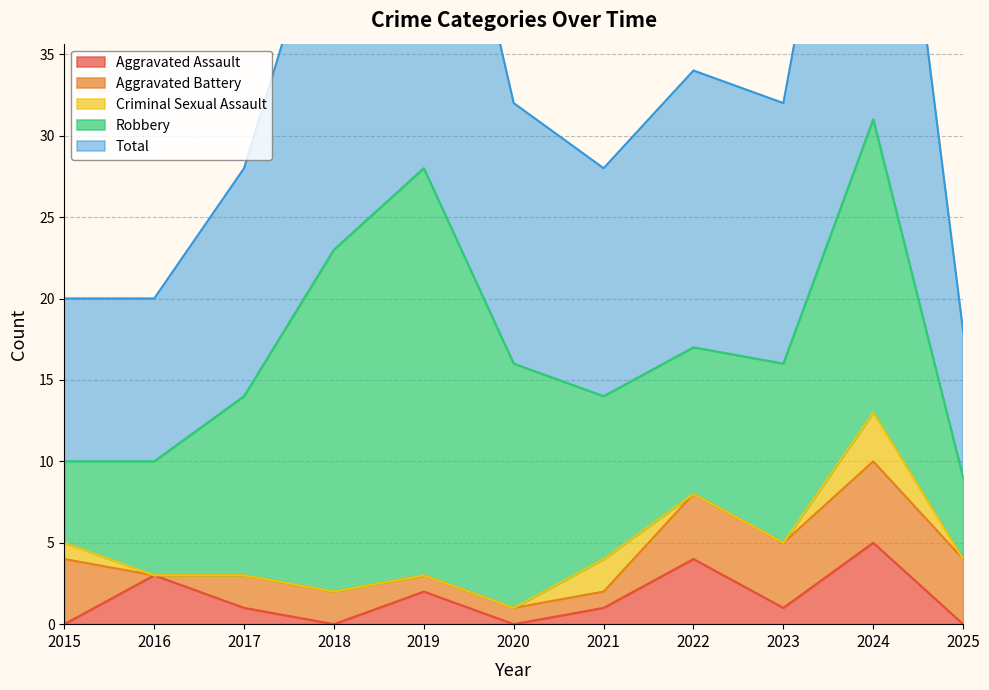

Between which two adjacent categories do Aggravated Battery and Aggravated Assault first intersect?

2015 and 2016